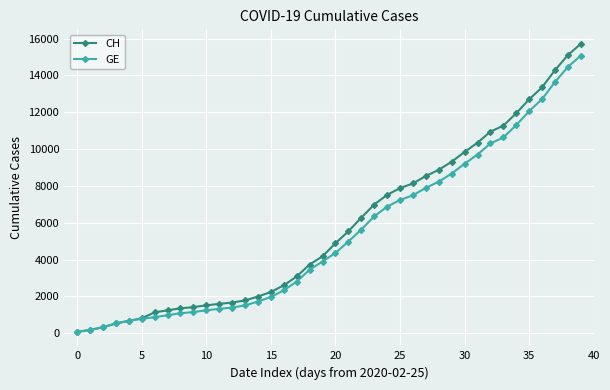

Which series has the largest range (max minus min)?

CH